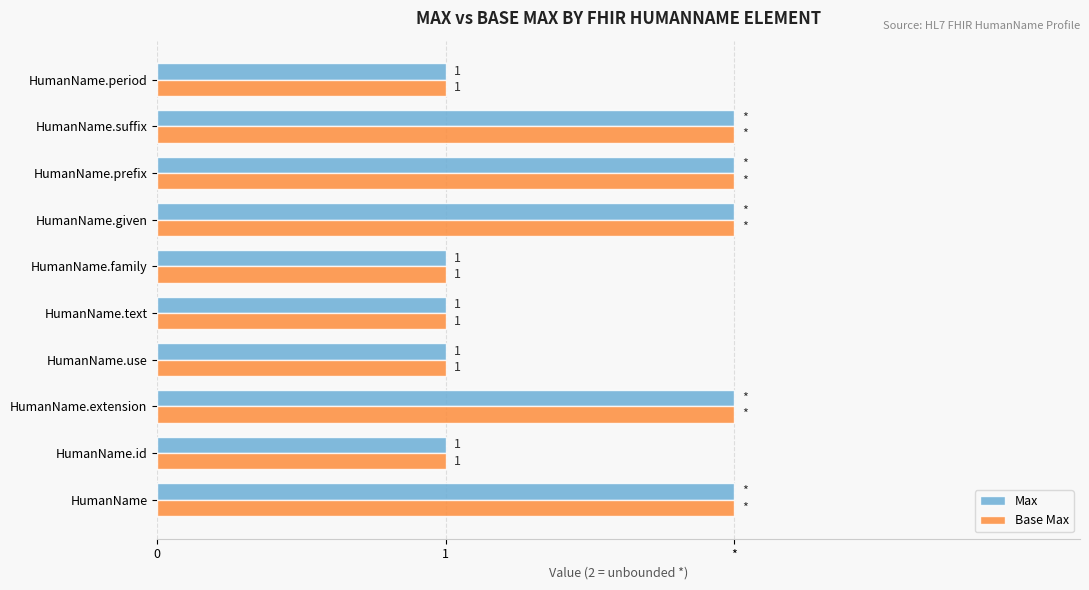

How many Max values are between 1 and 2?

10